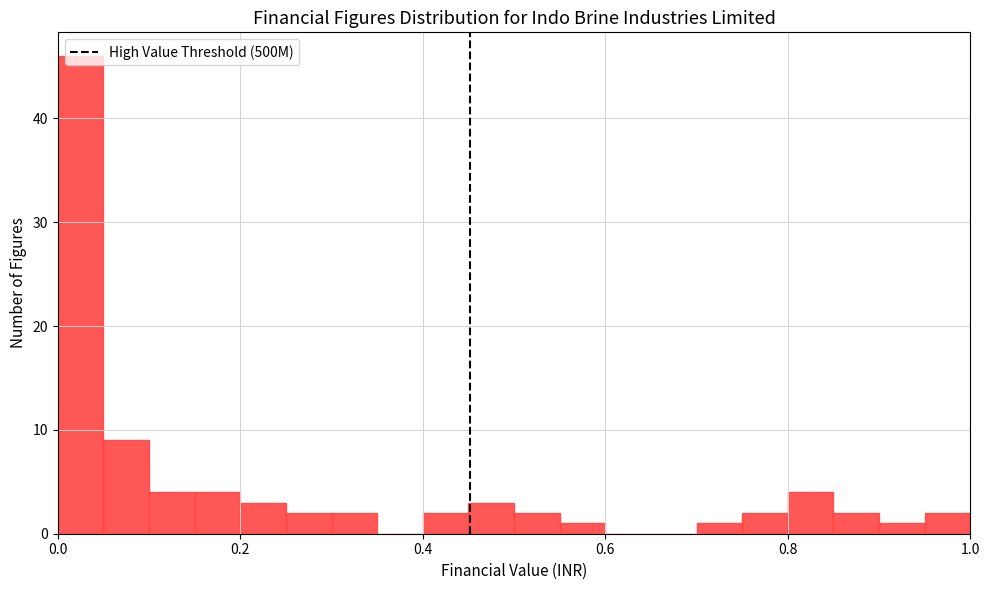

Around what value on the x-axis is the tallest bar? Give the approximate position of its centre, as read against the axis.

0.02